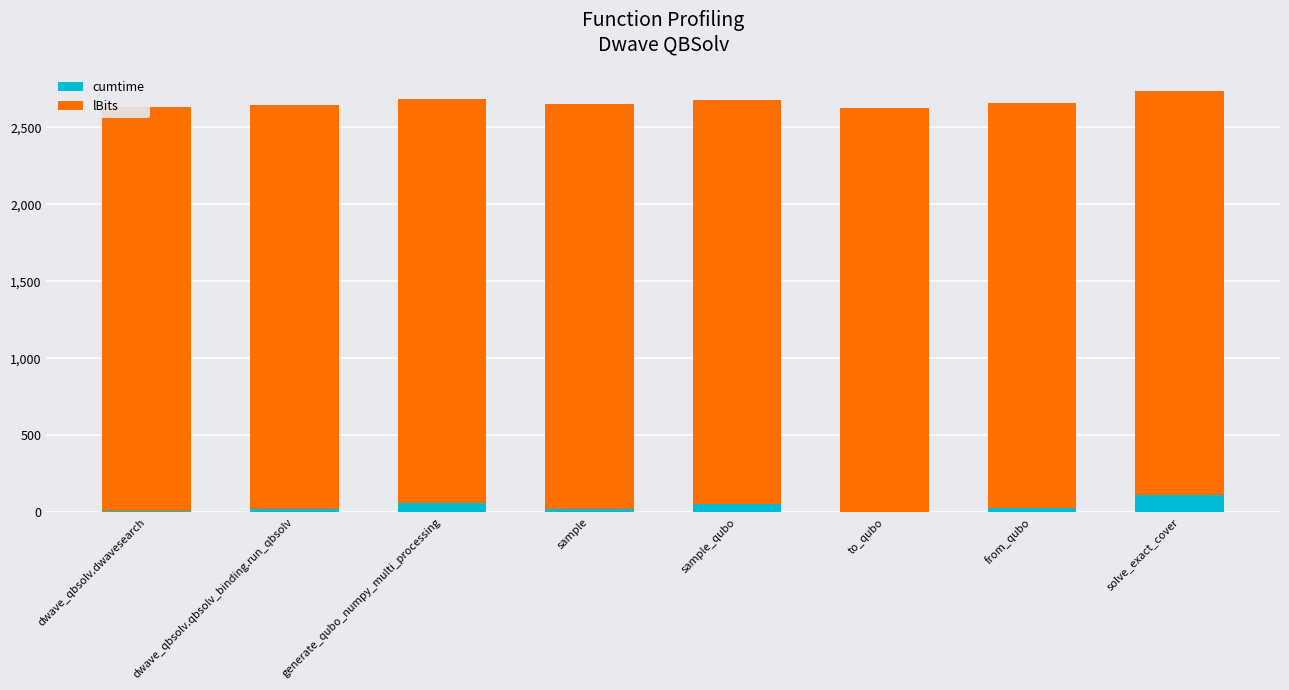

What is the difference between the second highest and minimum values in the cumtime series?

55.2